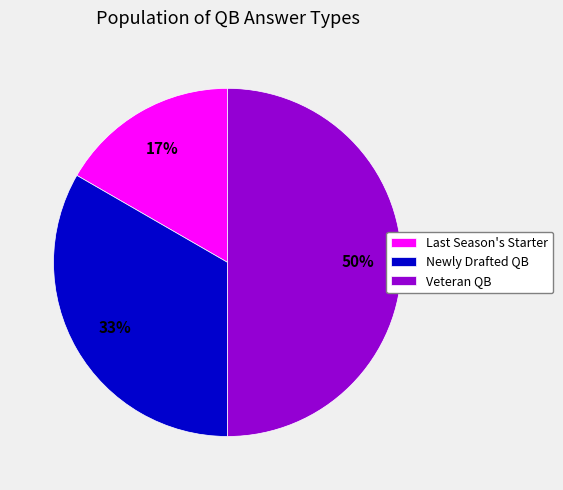

Is Newly Drafted QB the majority of the pie?

No